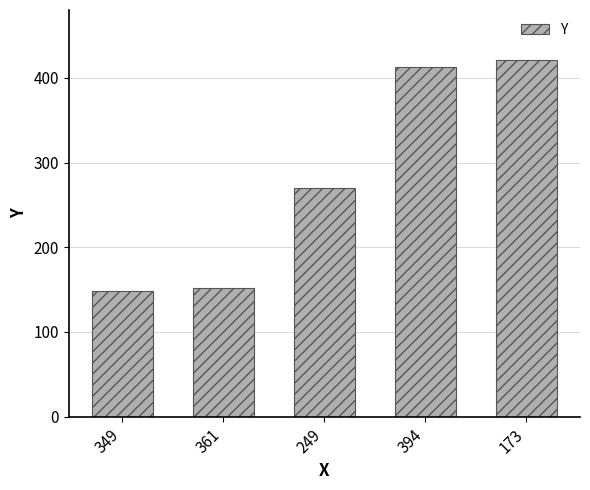

Where is the data nearest to the value 284?

249